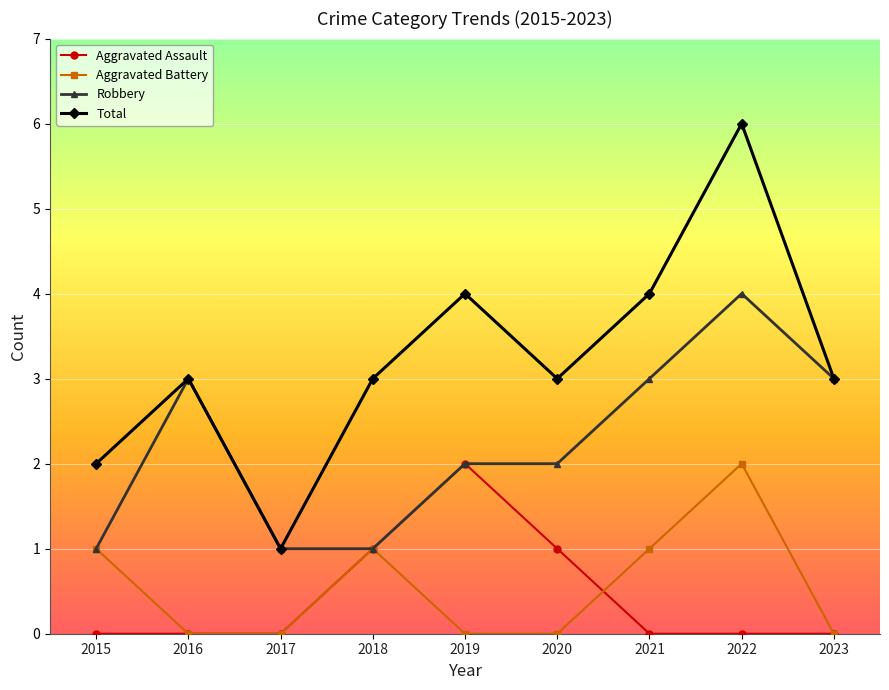

True or false: Aggravated Battery has a value of 1 at 2017.

False